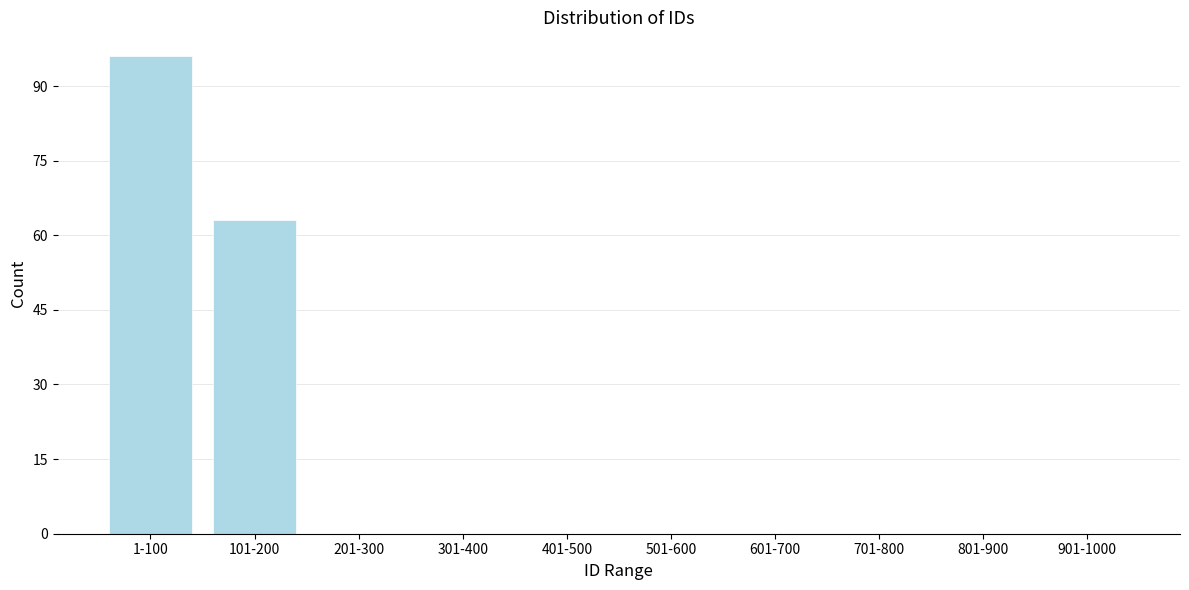

Reading left to right, extract all data points from this chart.

1-100=96	101-200=63	201-300=0	301-400=0	401-500=0	501-600=0	601-700=0	701-800=0	801-900=0	901-1000=0